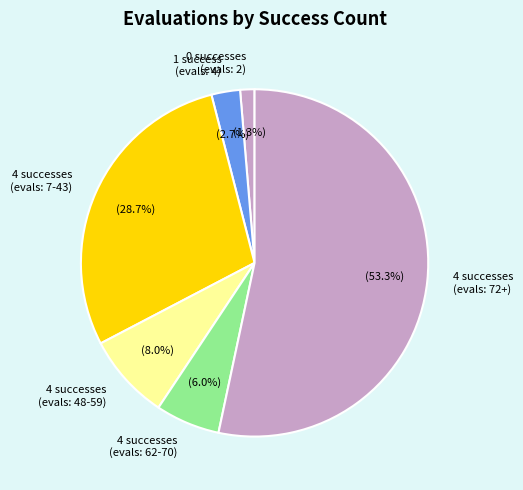

Rank the categories by value from highest to lowest.

4 successes (evals: 72+), 4 successes (evals: 7-43), 4 successes (evals: 48-59), 4 successes (evals: 62-70), 1 success (evals: 4), 0 successes (evals: 2)